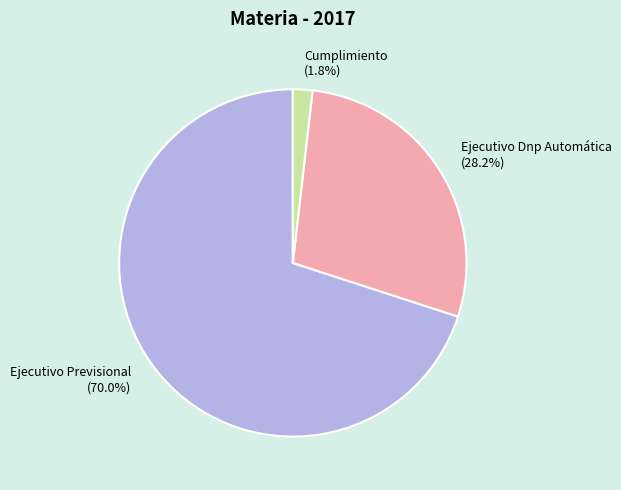

How many slices are in this pie chart?

3